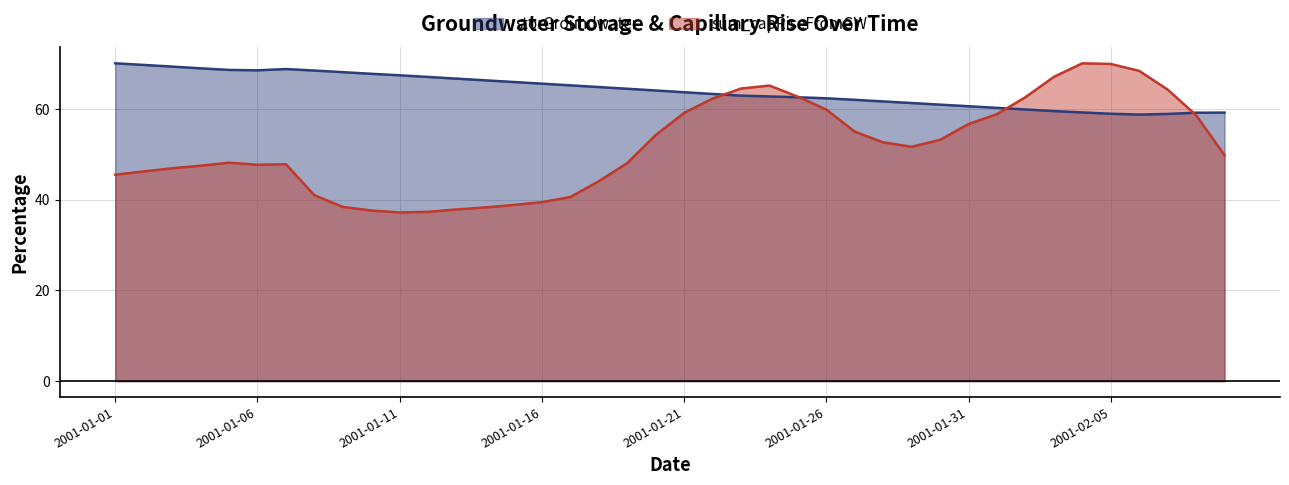

What is the difference between the sum_capRiseFromGW values at 2001-01-12 and 2001-01-15?

1.5